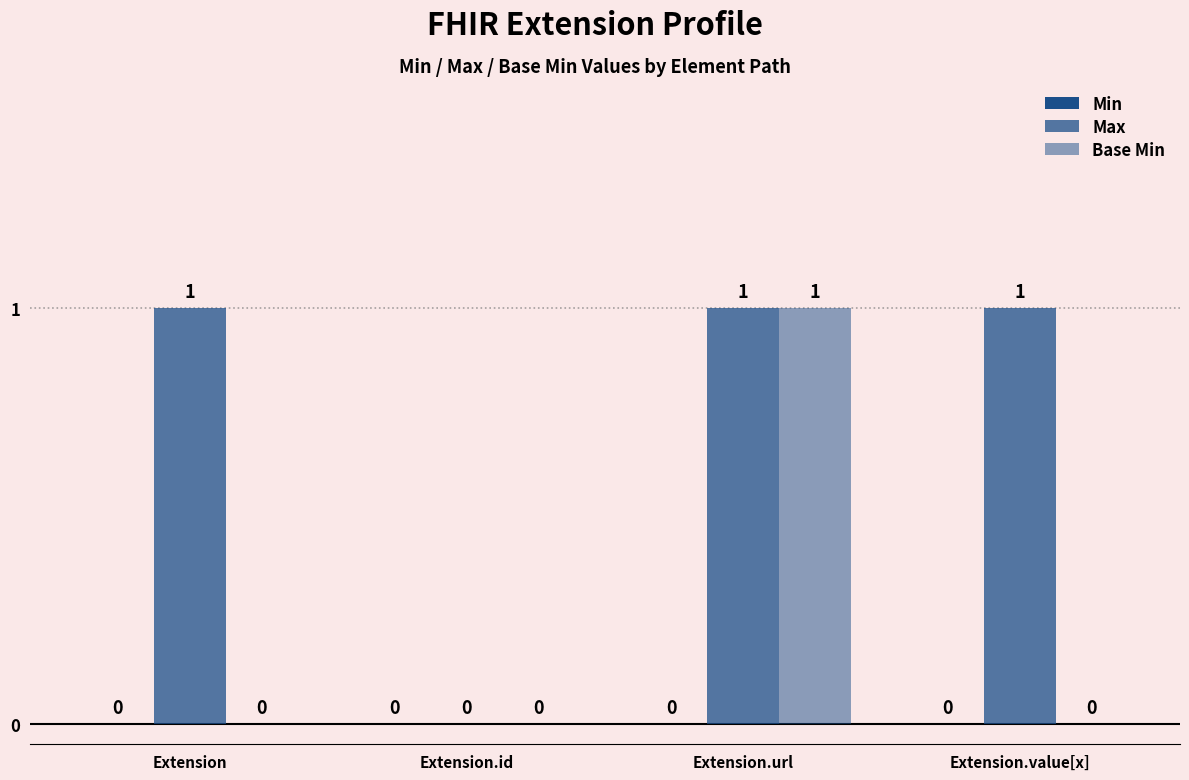

Where is Base Min nearest to the value 0?

Extension